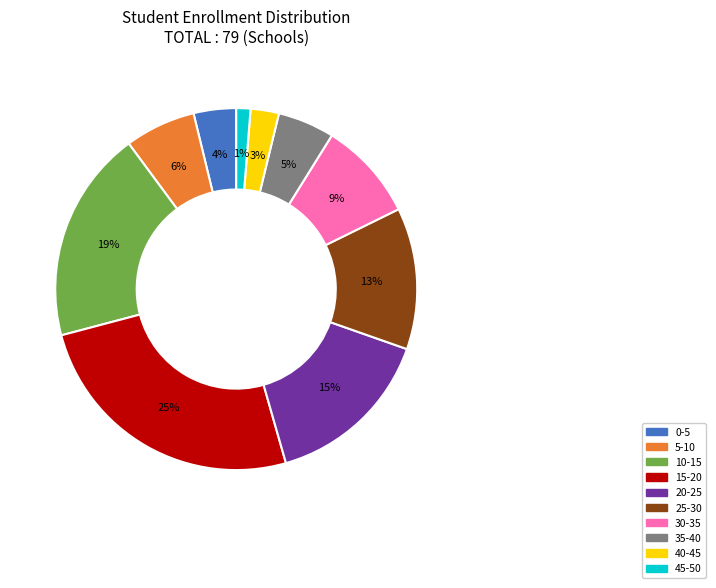

Does 45-50 account for over 50% of the chart?

No